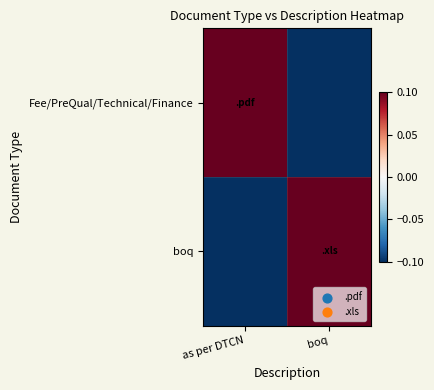

Reading left to right, extract all data points from this chart.

Fee/PreQual/Technical/Finance: as per DTCN=0.1	boq=-0.1
boq: as per DTCN=-0.1	boq=0.1